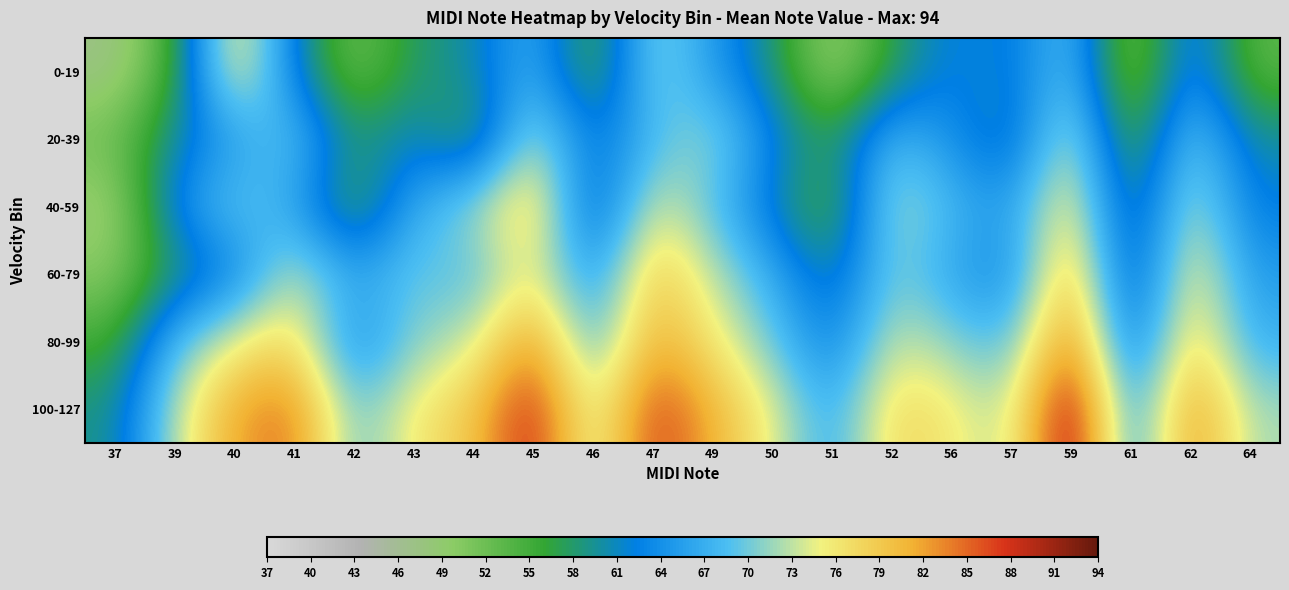

What is the smallest value displayed?

47